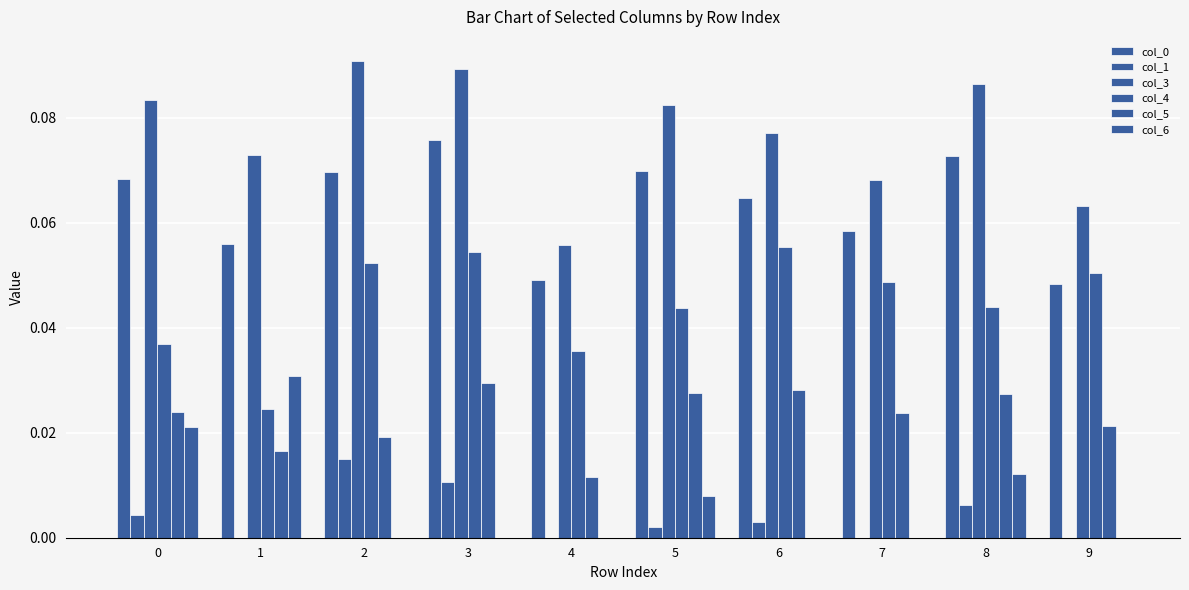

How many groups of bars are there?

10